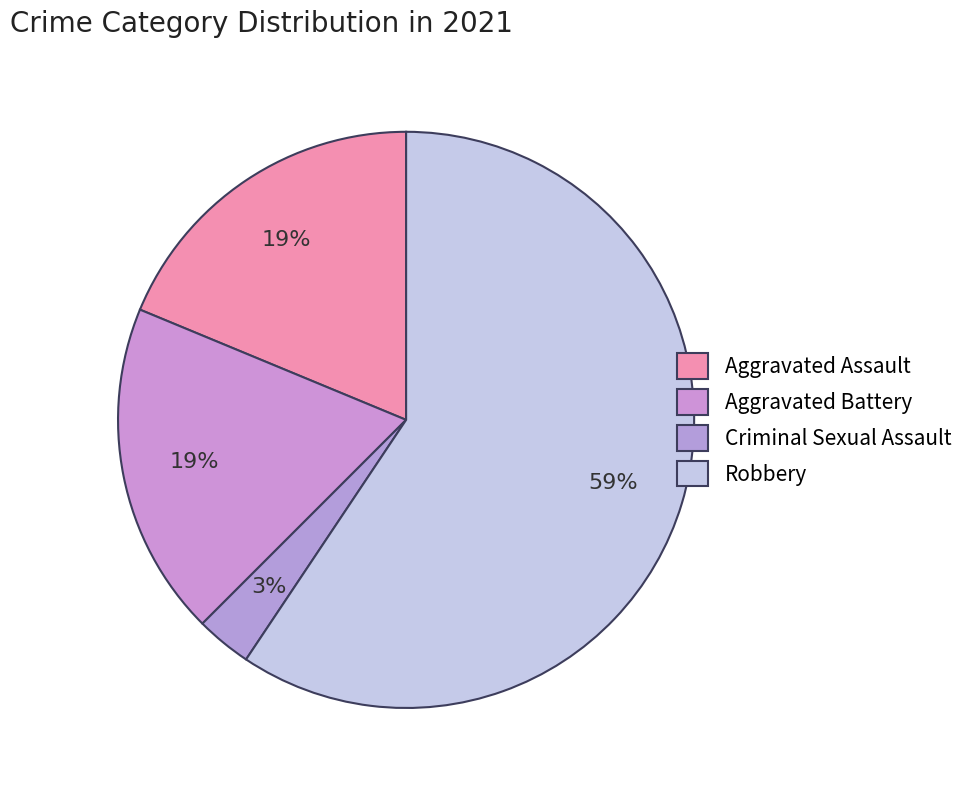

True or false: Aggravated Assault accounts for 32% of the total.

False